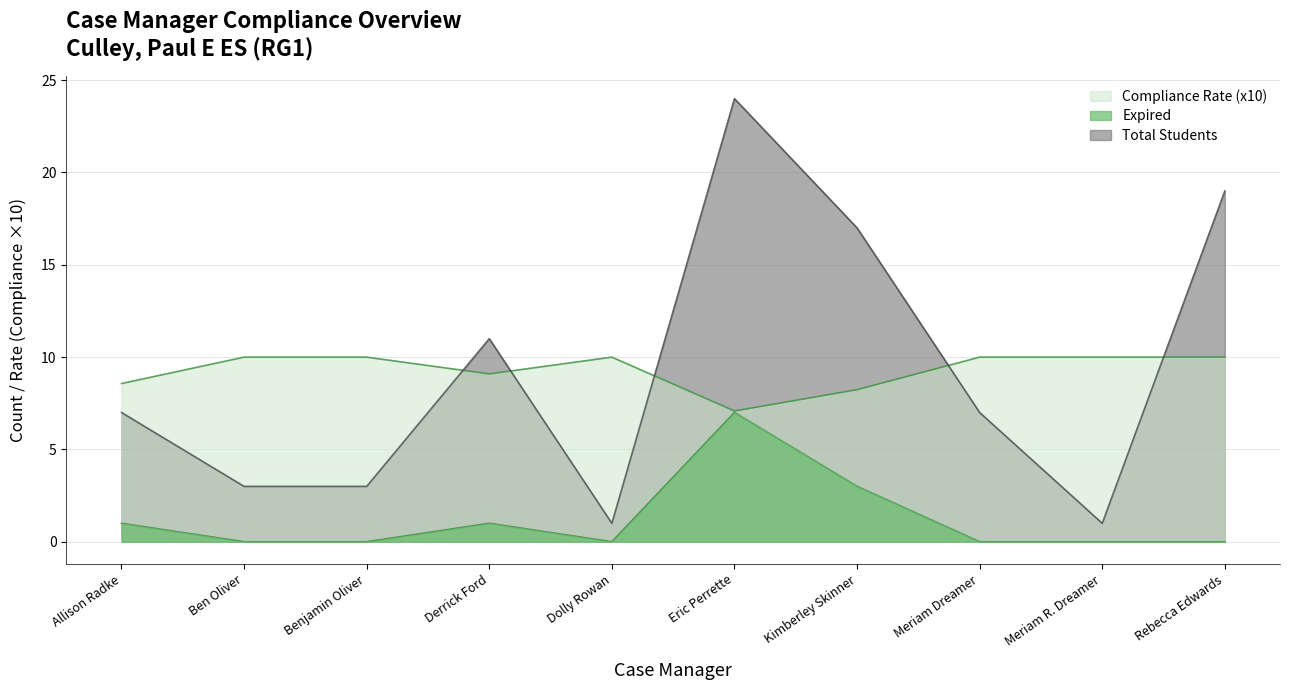

How many distinct data groups are displayed?

3